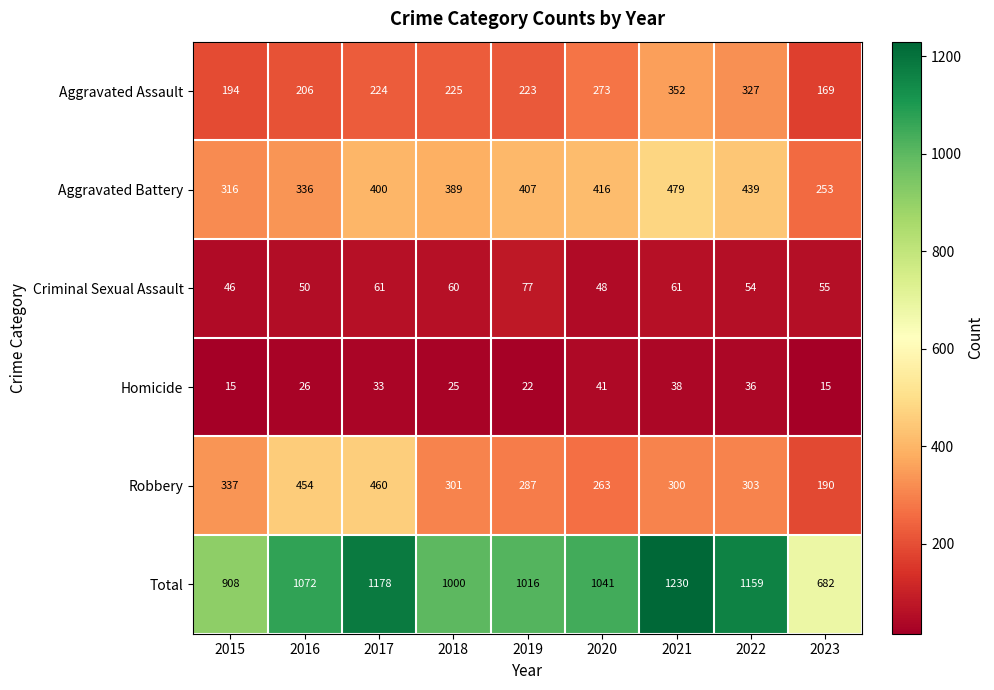

The value of Criminal Sexual Assault at 2020 is 48. True or false?

True